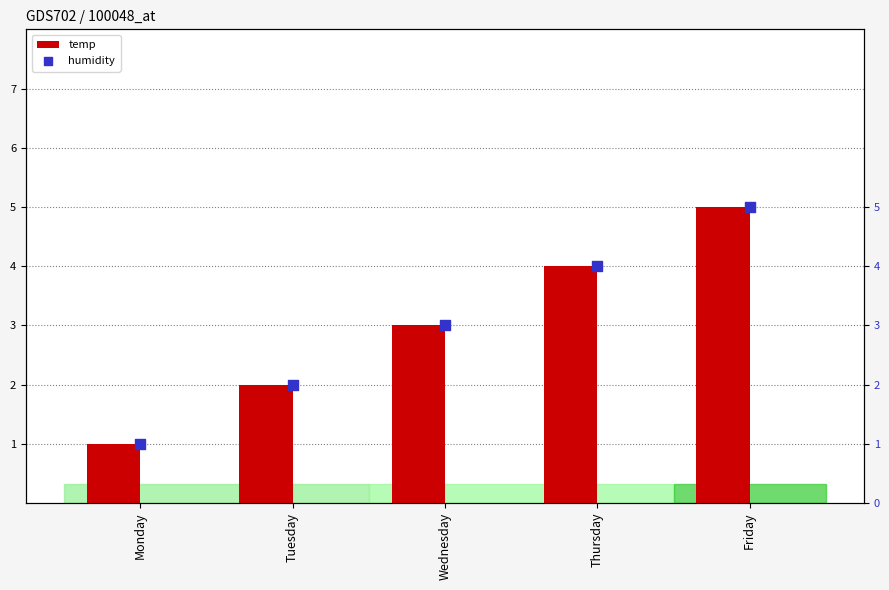

Which series reaches the minimum Y coordinate?

temp